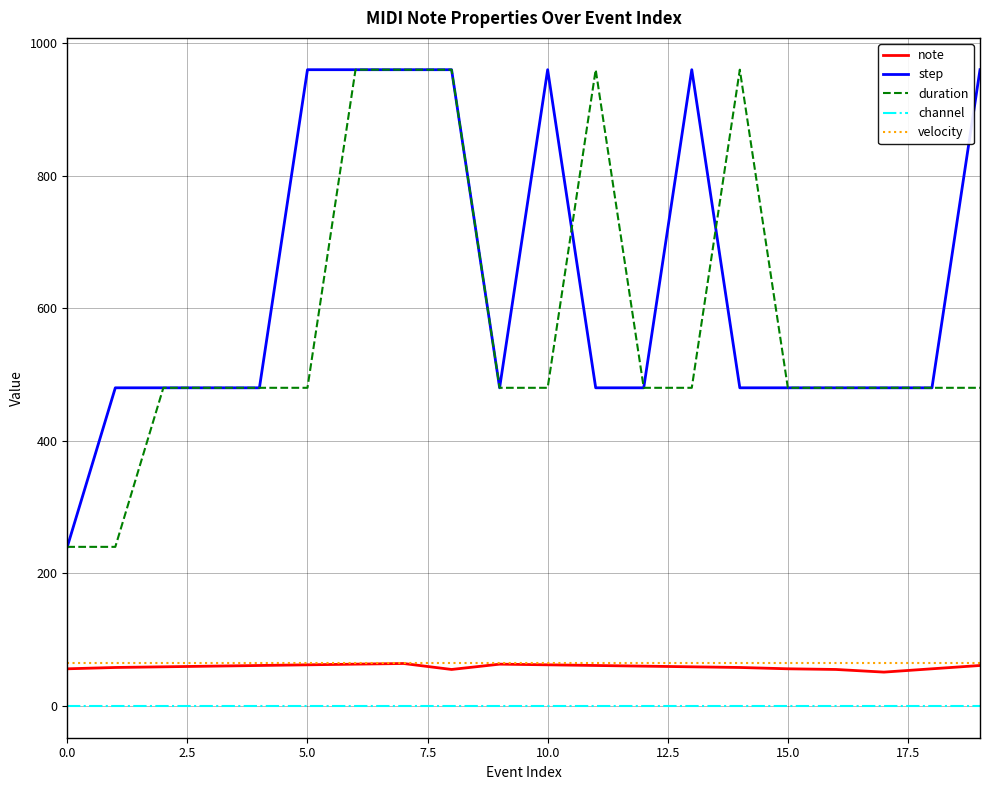

True or false: duration and velocity intersect in this chart.

False